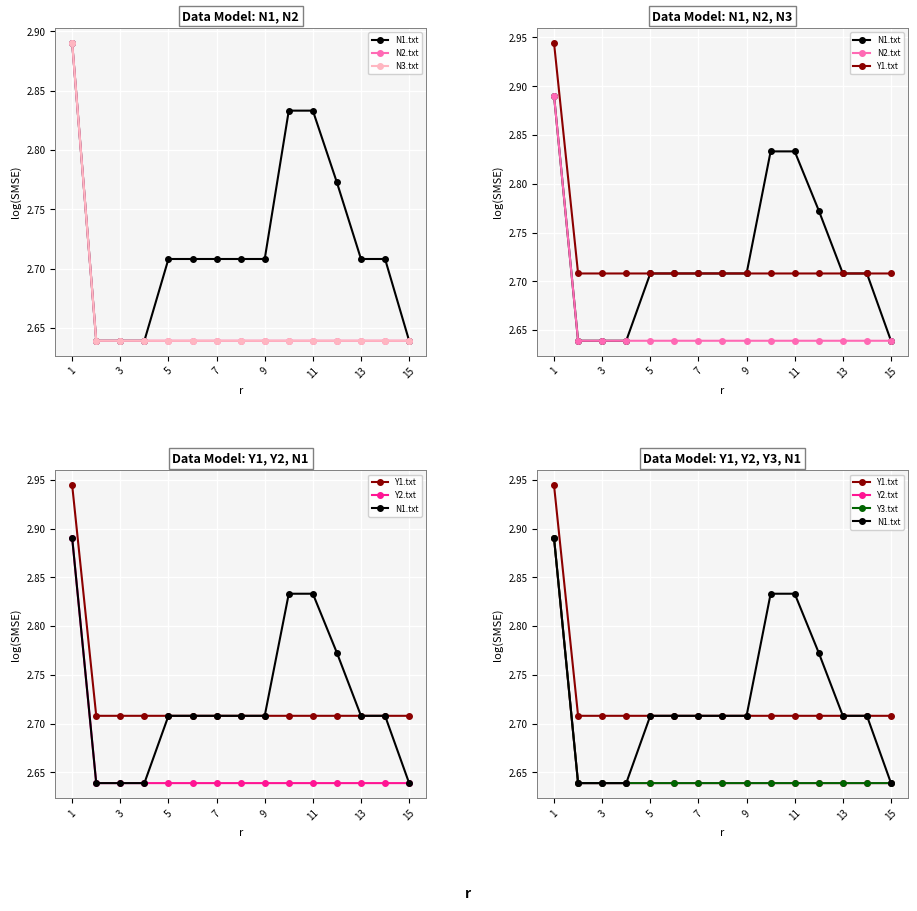

What is the difference between the highest and lowest values at 7?

0.1